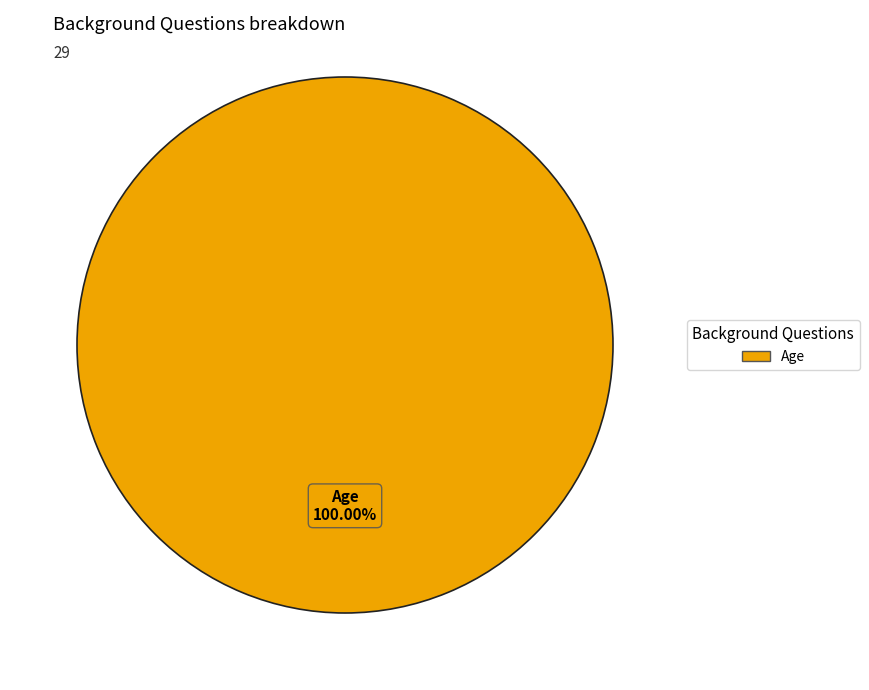

Is there a majority slice in this chart?

Yes